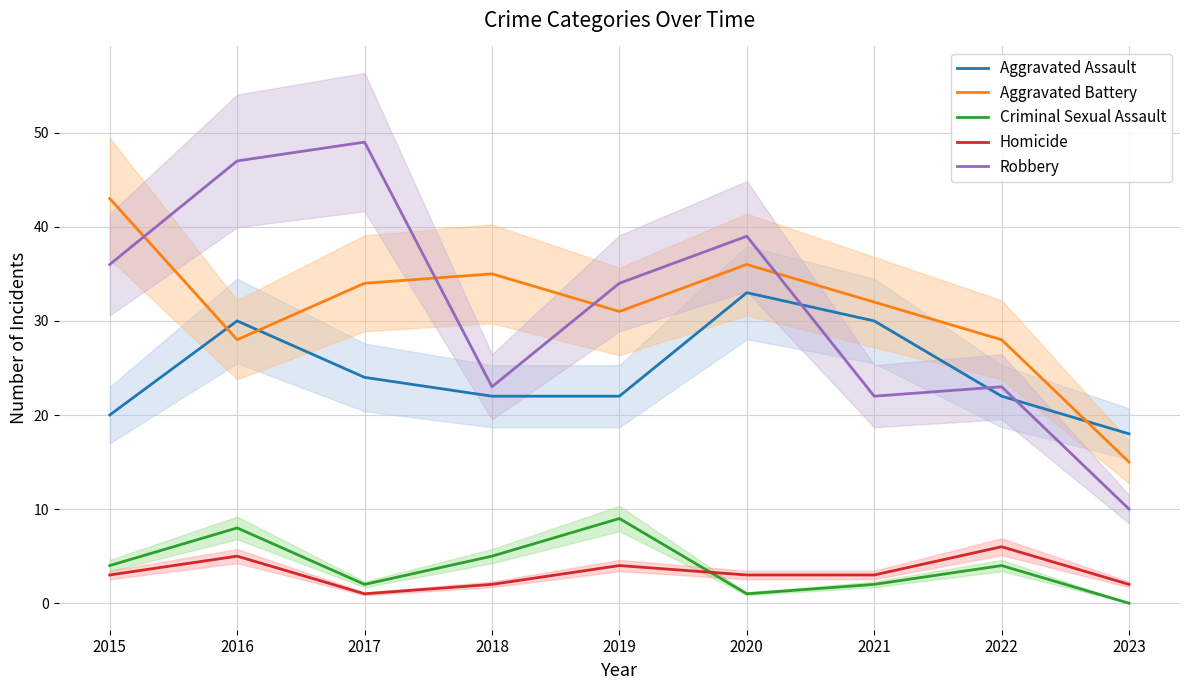

Does the chart have visible grid lines?

Yes